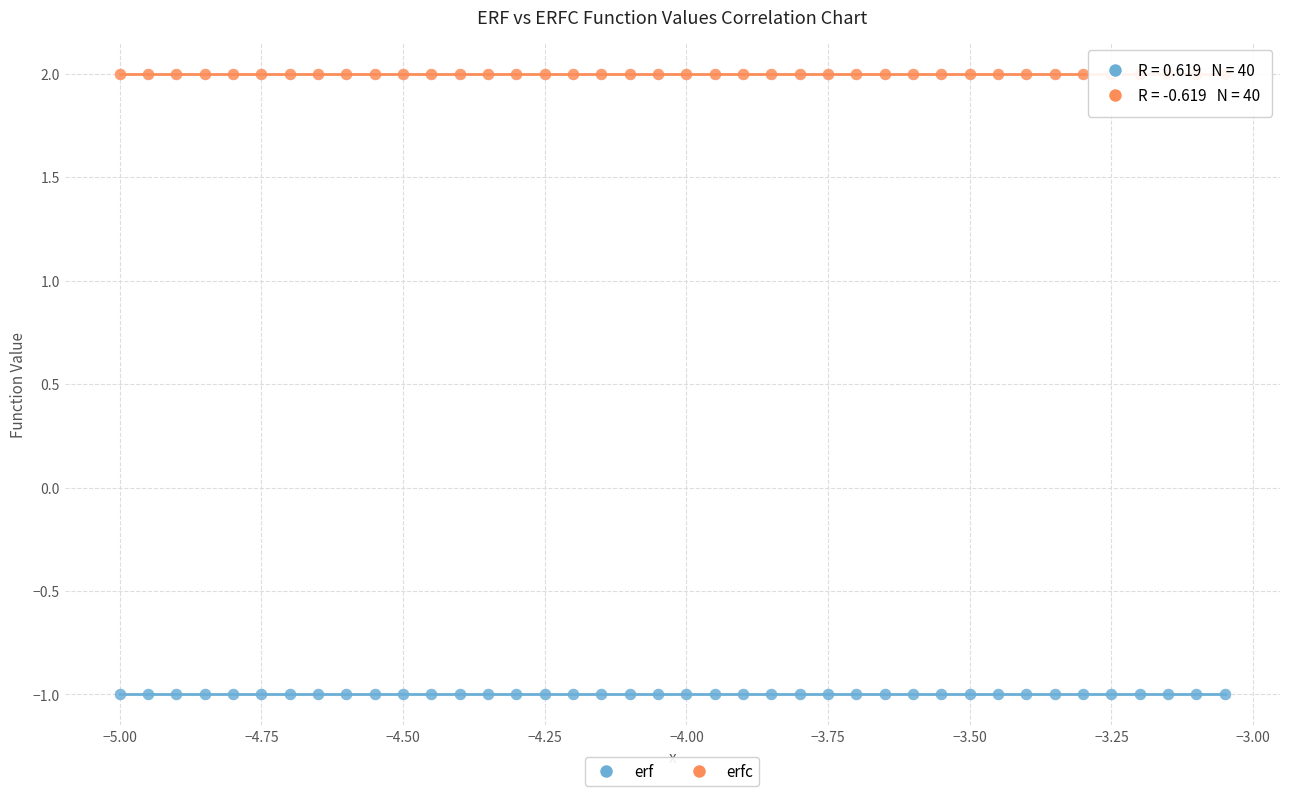

Across all data points, what is the range of X values (max minus min)?

2.0